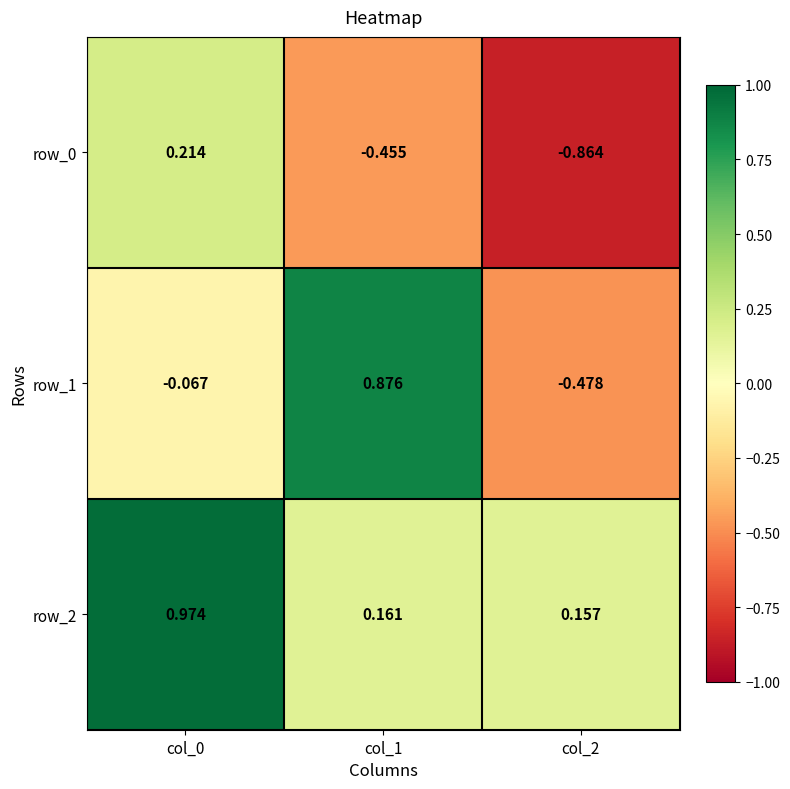

Between col_0 and col_1, which series saw the biggest shift?

row_1